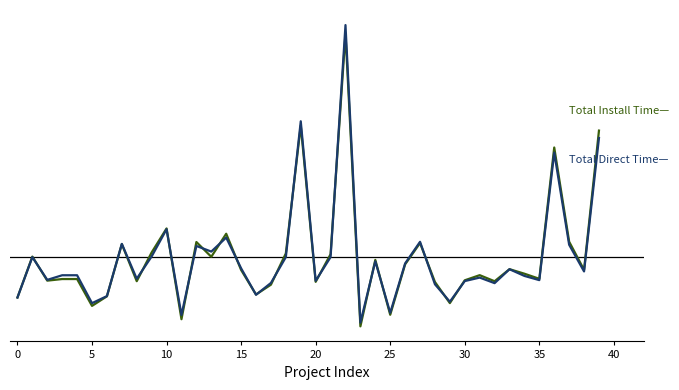

Does the chart have visible grid lines?

No